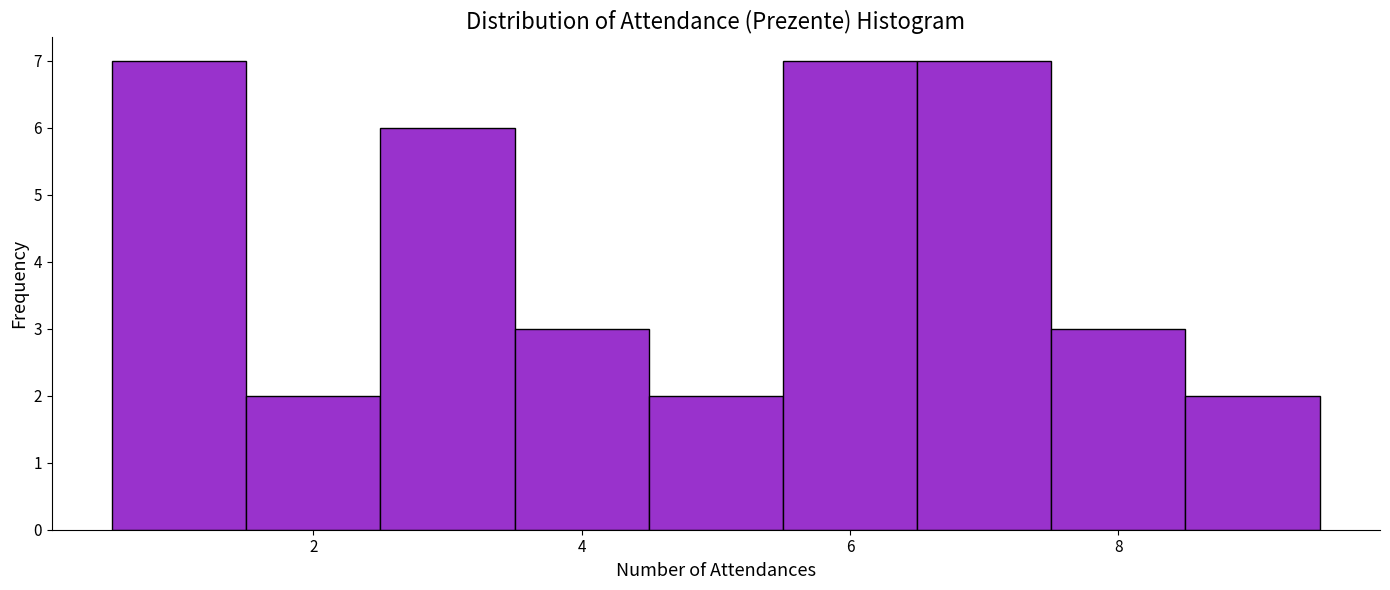

Reading left to right, transcribe this chart: for each bar, give the range it covers on the x-axis and its height. Neither the bar edges nor the heights are printed on the chart, so give them approximately, as read against the axes.

0.5 to 1.5: 7
1.5 to 2.5: 2
2.5 to 3.5: 6
3.5 to 4.5: 3
4.5 to 5.5: 2
5.5 to 6.5: 7
6.5 to 7.5: 7
7.5 to 8.5: 3
8.5 to 9.5: 2